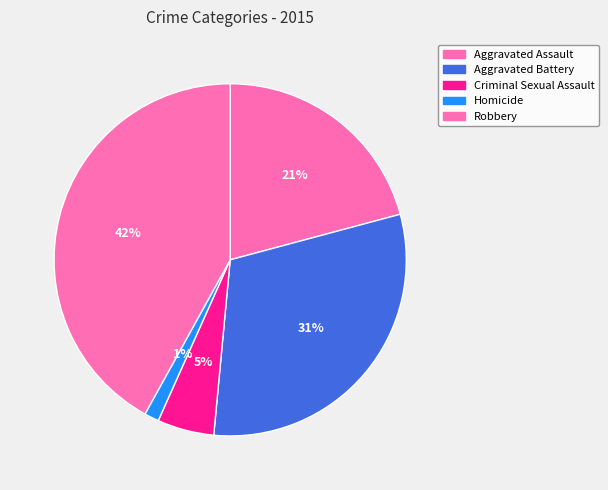

Is it true that Criminal Sexual Assault is 5% of the pie?

True